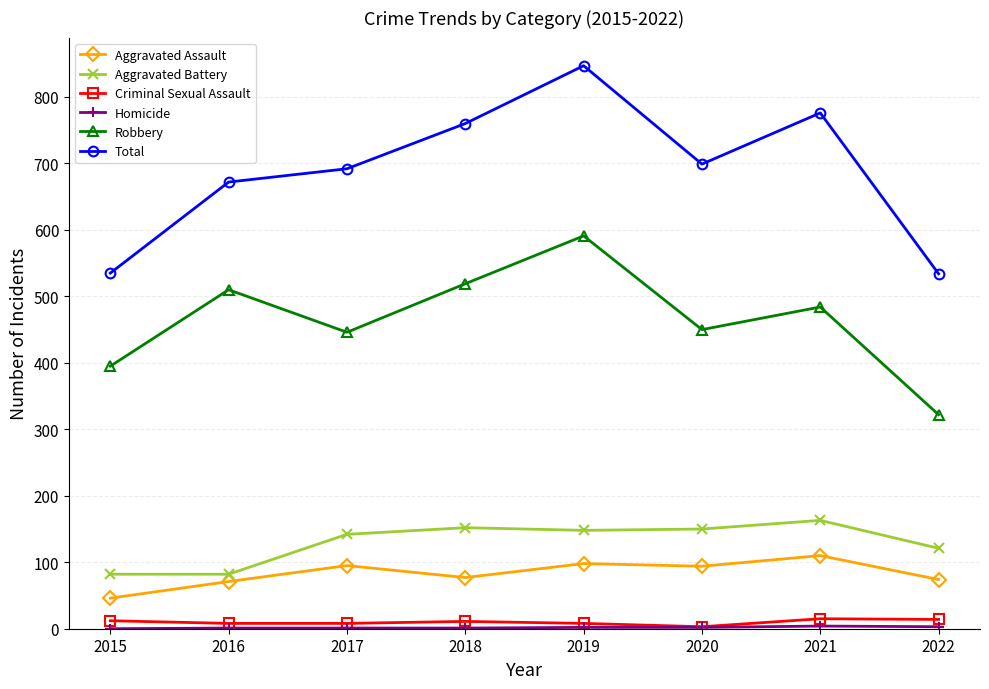

True or false: Total has a value of 880 at 2022.

False